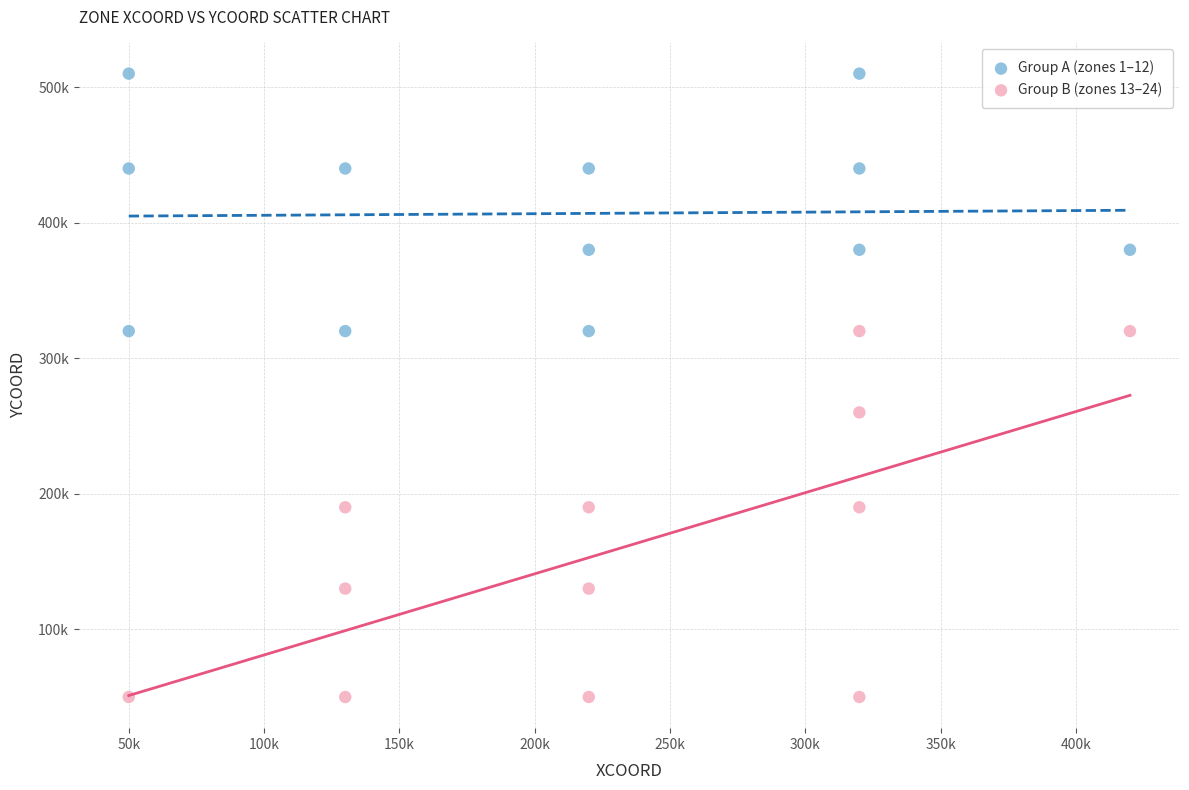

Which series has the widest spread of Y values?

Group B (zones 13–24)